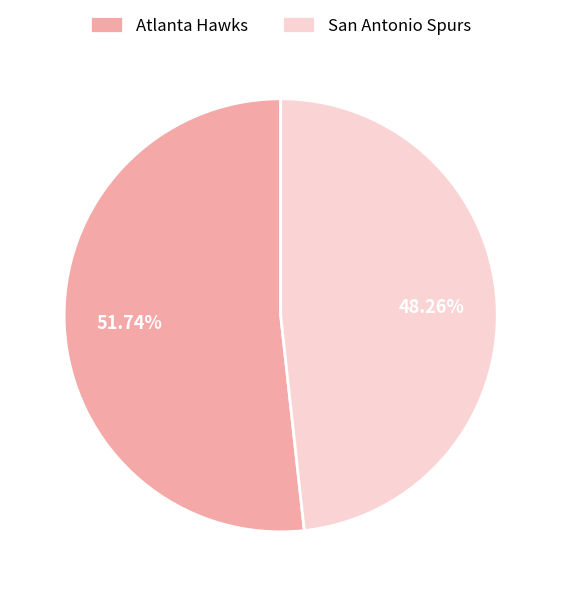

Count the number of slices in the pie.

2